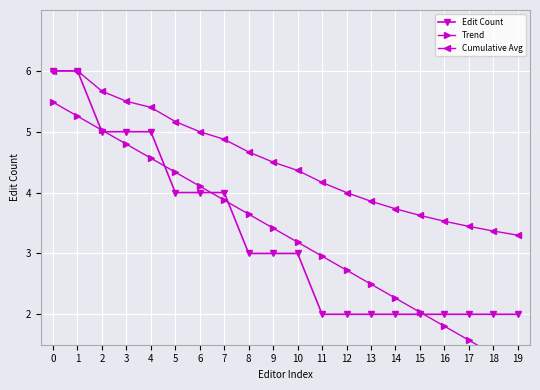

Which series has the largest range (max minus min)?

Trend